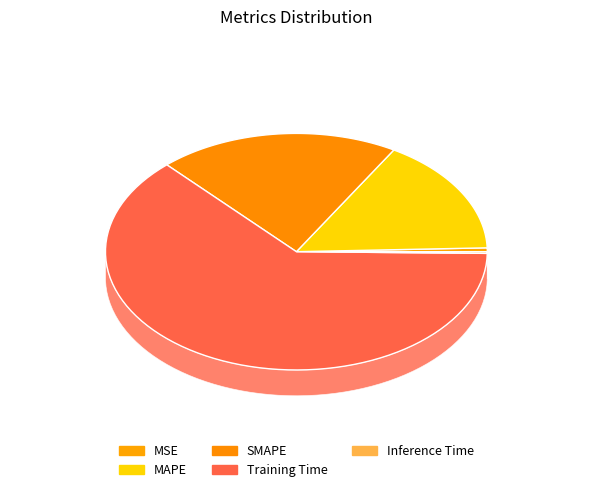

Which category has the smallest portion of the pie?

Inference Time